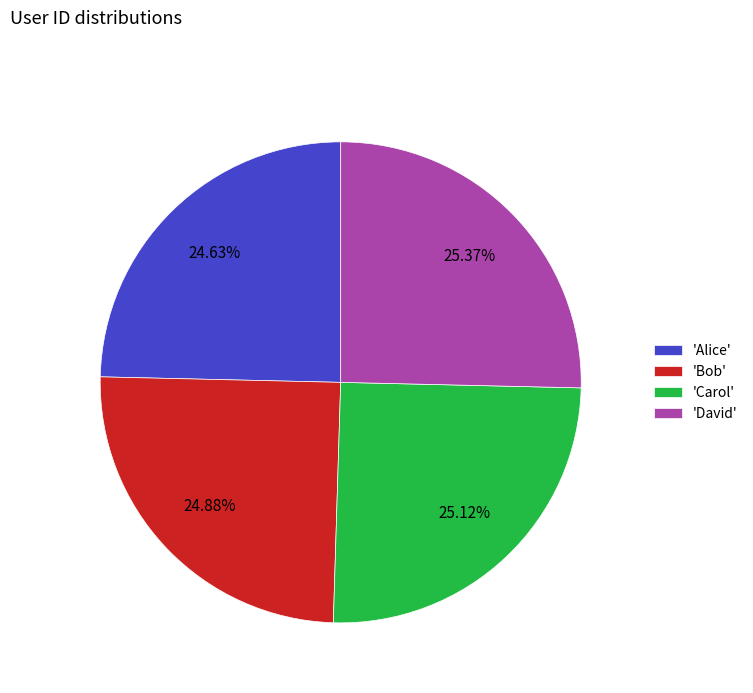

Is 'David' the majority of the pie?

No